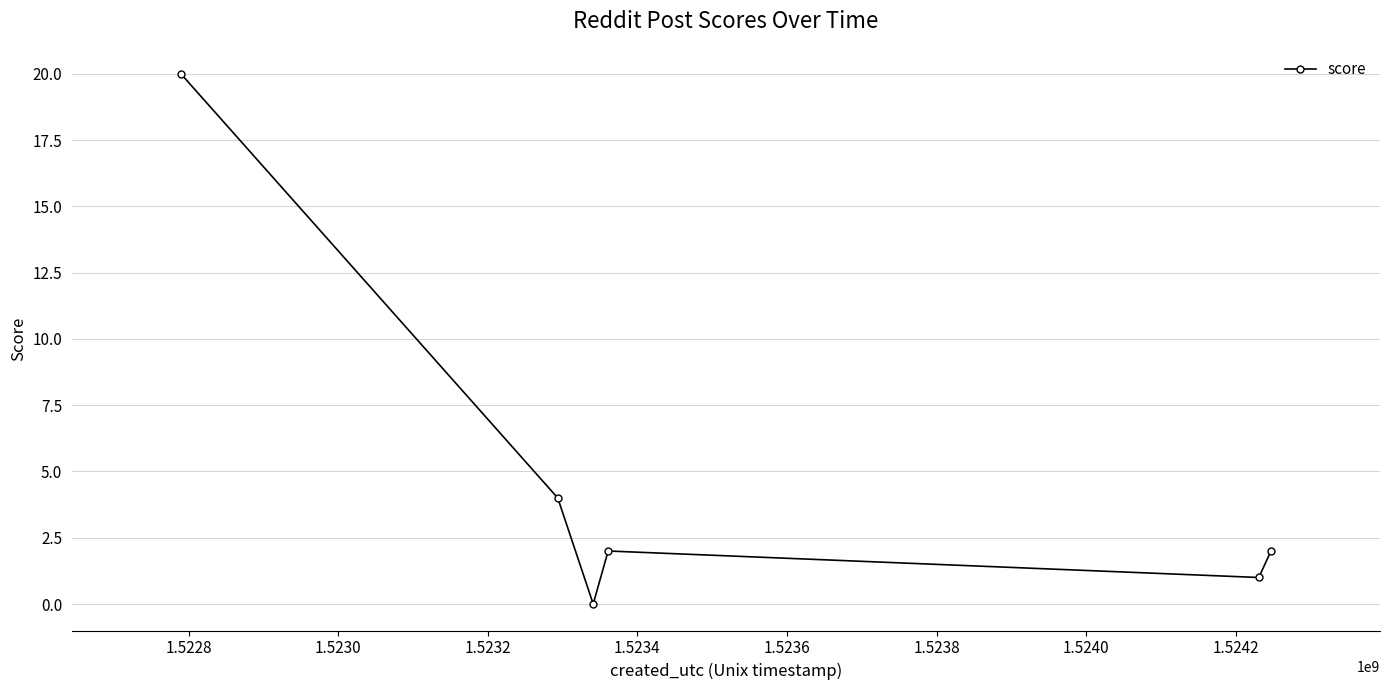

What is the sum of all values?

29